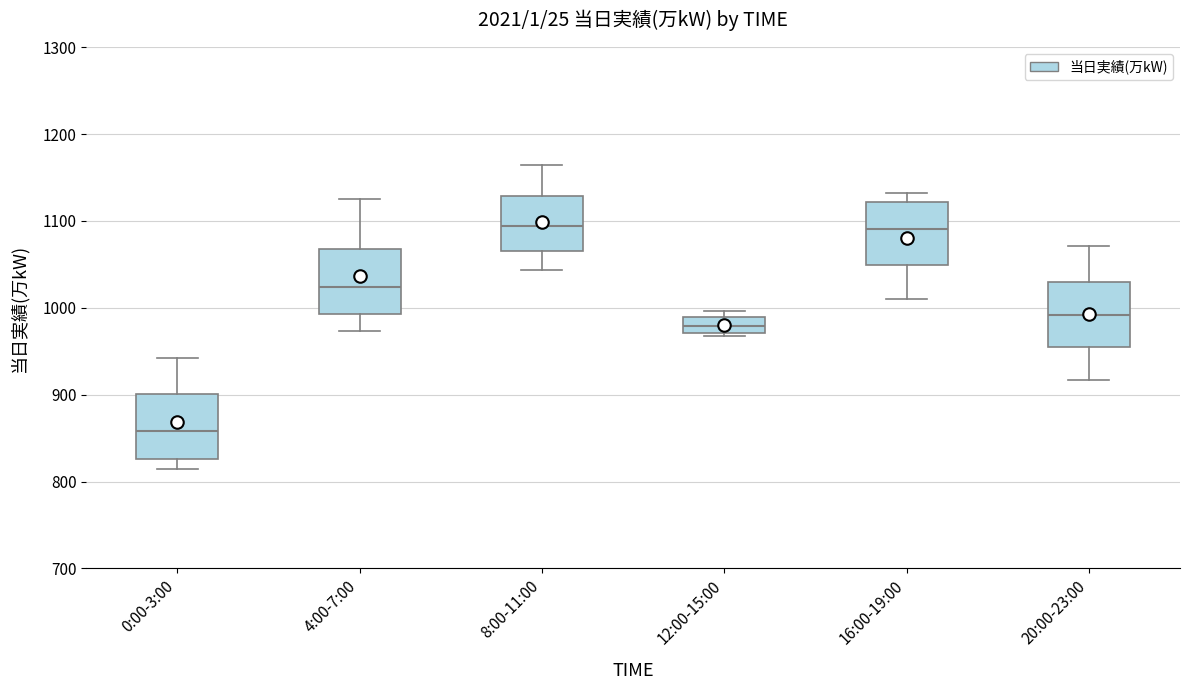

Reading left to right, read every box against the y-axis: the position of its median line, the range the box covers, and the ends of its whiskers. The values are not printed on the chart, so give them approximately, as read against the axis.

0:00-3:00: median 860, box 830 to 900, whiskers 820 to 940
4:00-7:00: median 1020, box 990 to 1070, whiskers 970 to 1130
8:00-11:00: median 1090, box 1070 to 1130, whiskers 1040 to 1160
12:00-15:00: median 980, box 970 to 990, whiskers 970 to 1000
16:00-19:00: median 1090, box 1050 to 1120, whiskers 1010 to 1130
20:00-23:00: median 990, box 950 to 1030, whiskers 920 to 1070